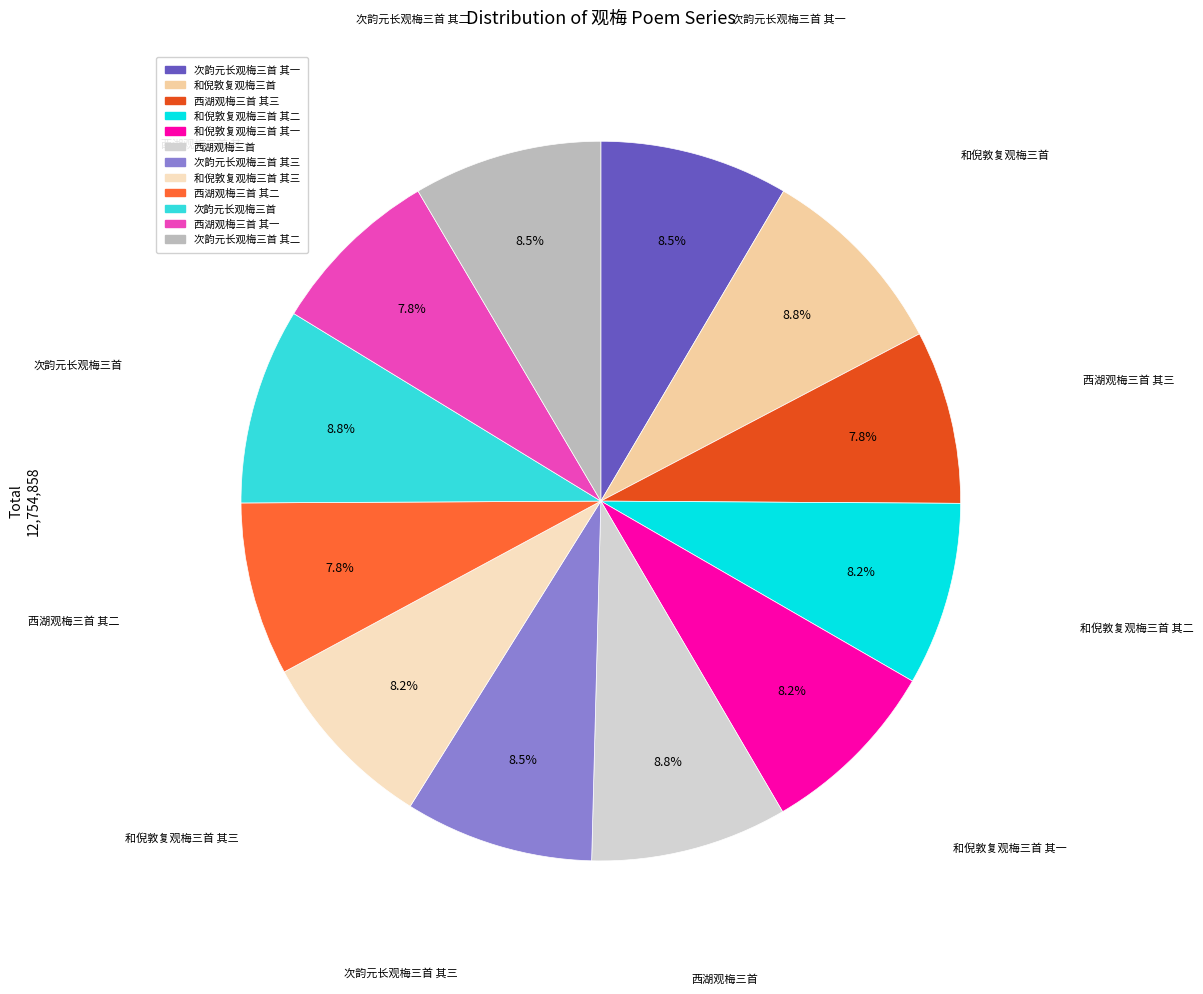

How many segments does this pie chart have?

12